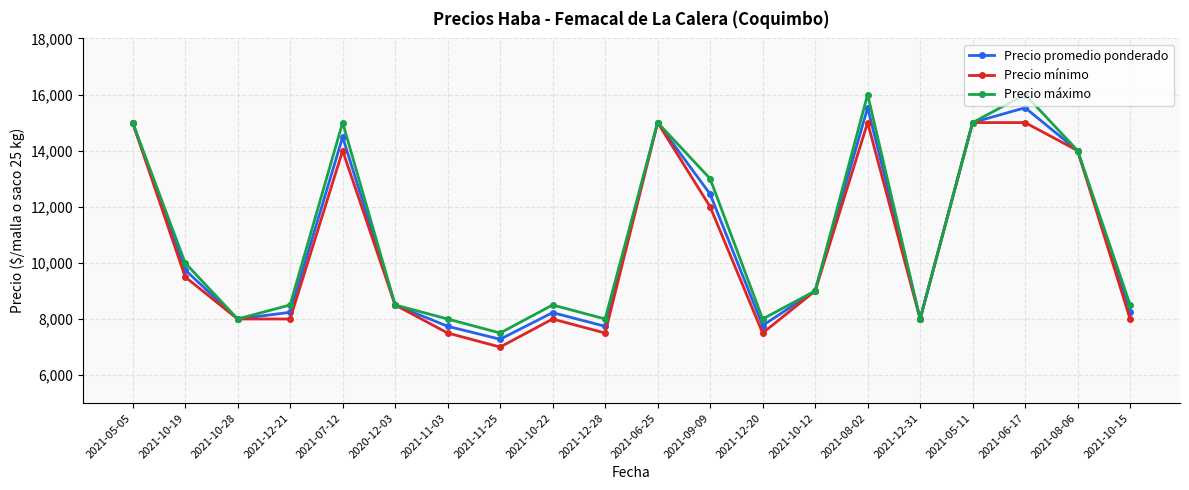

At which category does Precio promedio ponderado reach its first local valley?

2021-10-28